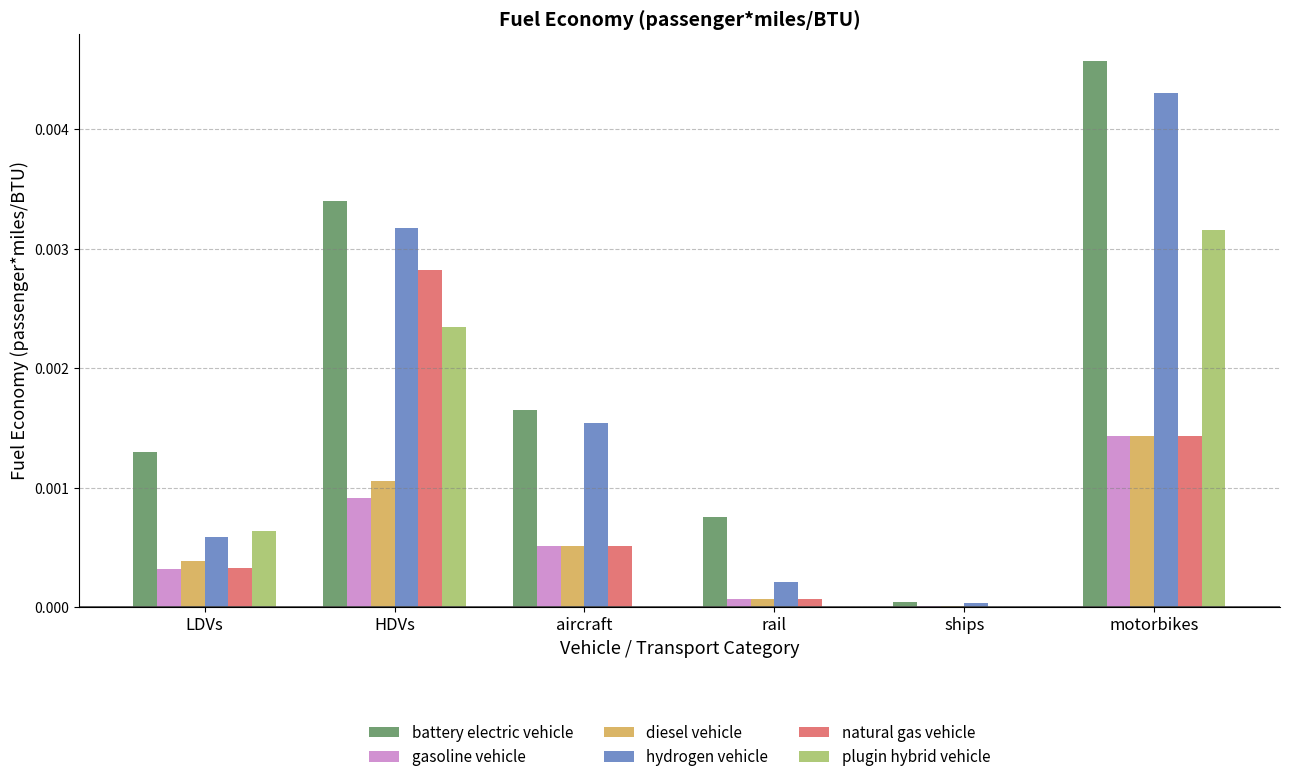

Which category has the highest value in the natural gas vehicle series?

HDVs